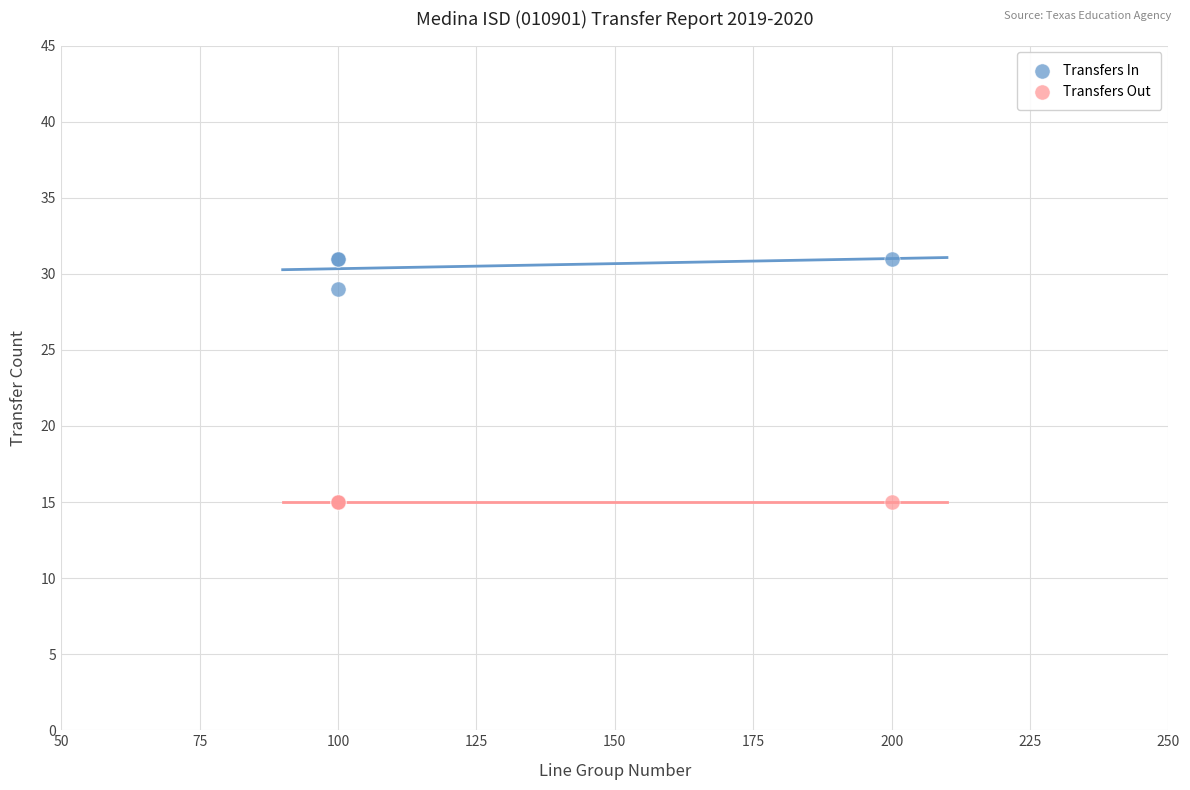

Which series contains the lowest Y value?

Transfers Out